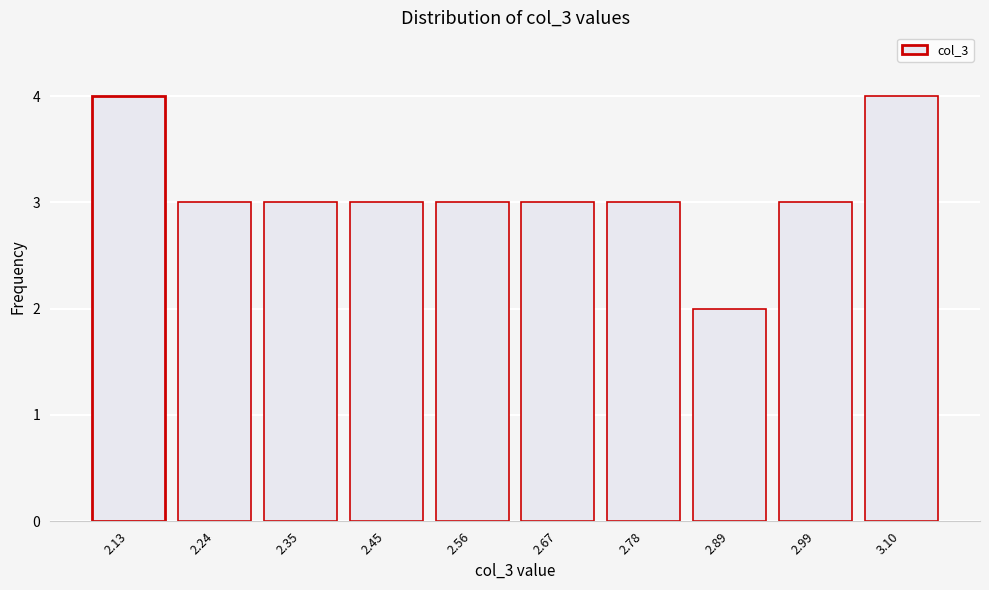

Reading left to right, what are all the values shown in this chart?

2.13=4	2.24=3	2.35=3	2.45=3	2.56=3	2.67=3	2.78=3	2.89=2	2.99=3	3.10=4